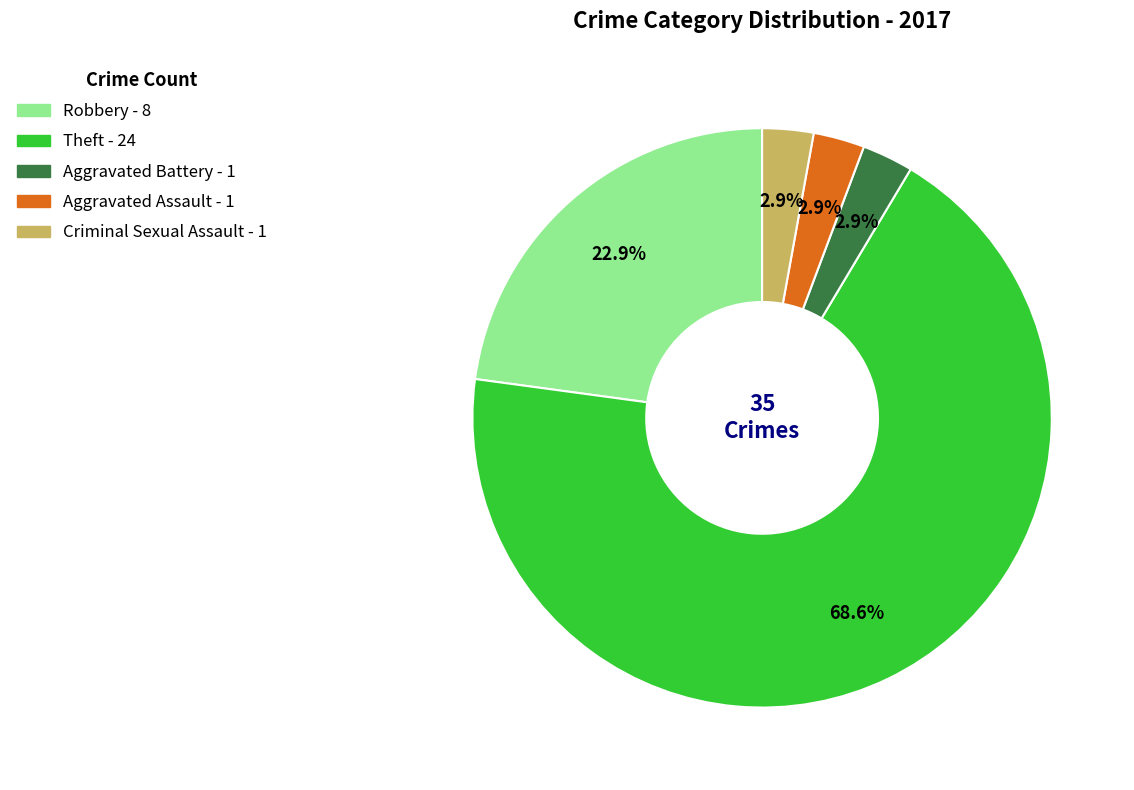

Is there any slice that represents more than half of the pie?

Yes